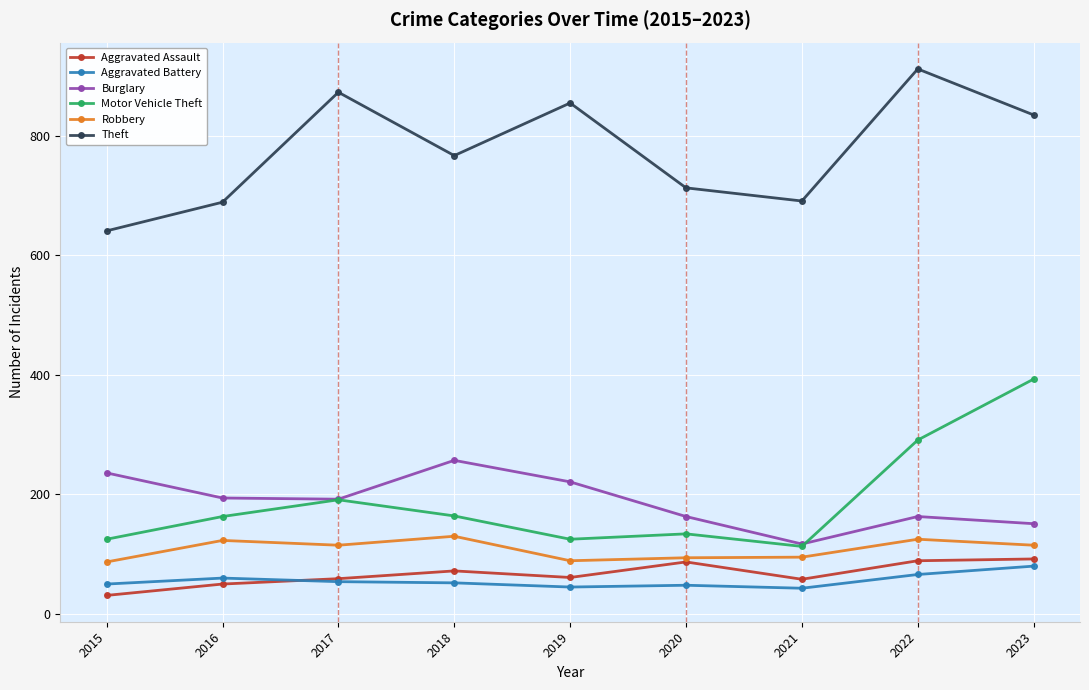

What is the value of the Motor Vehicle Theft point at the 9th from the left?

393